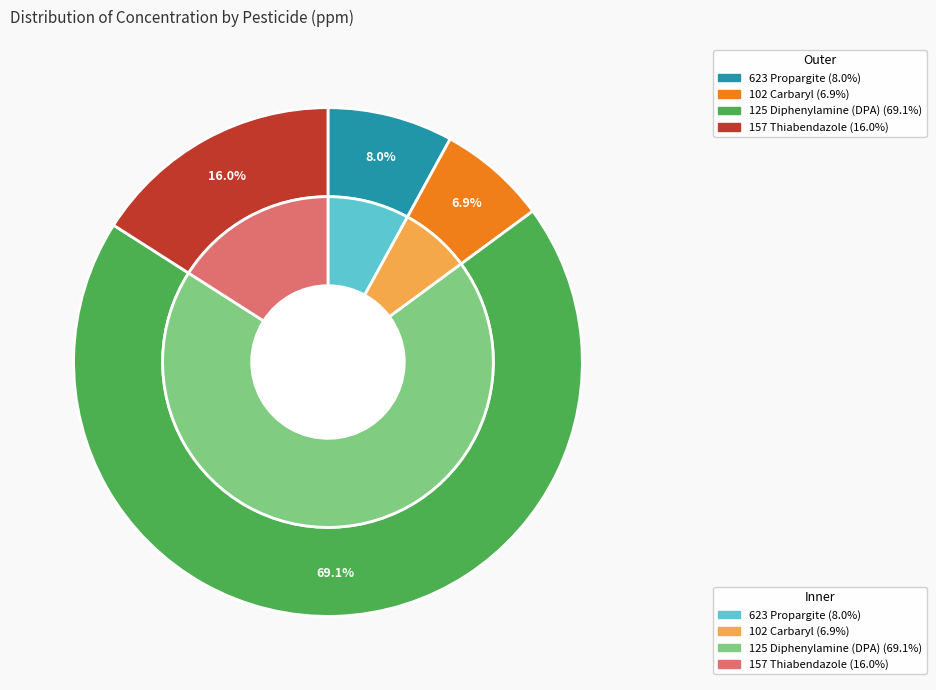

Is 623 Propargite the majority of the pie?

No